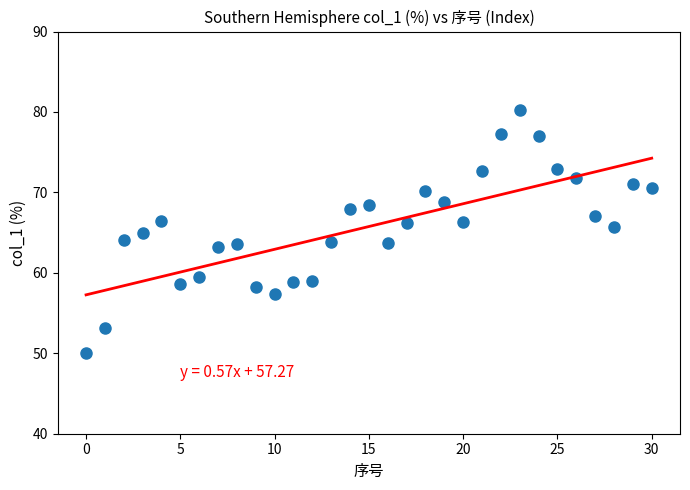

What is the range of Y values (max minus min)?

30.2